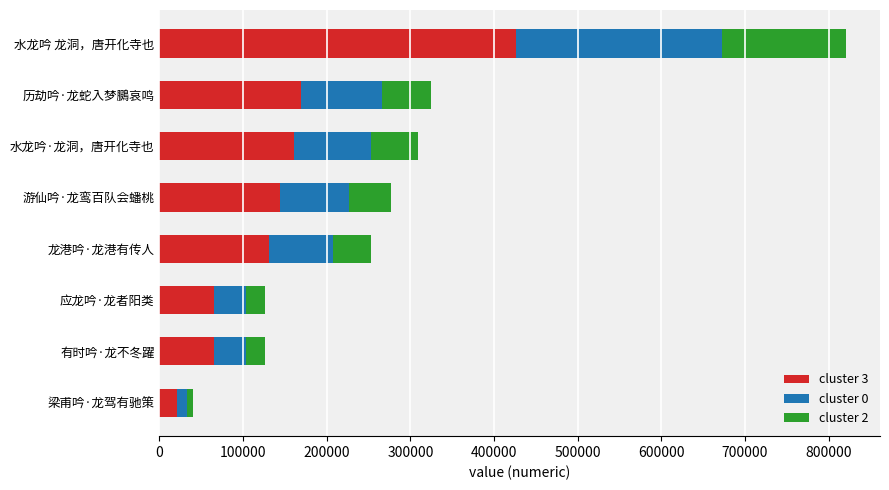

At which category is the sum across all series the highest?

水龙吟 龙洞，唐开化寺也